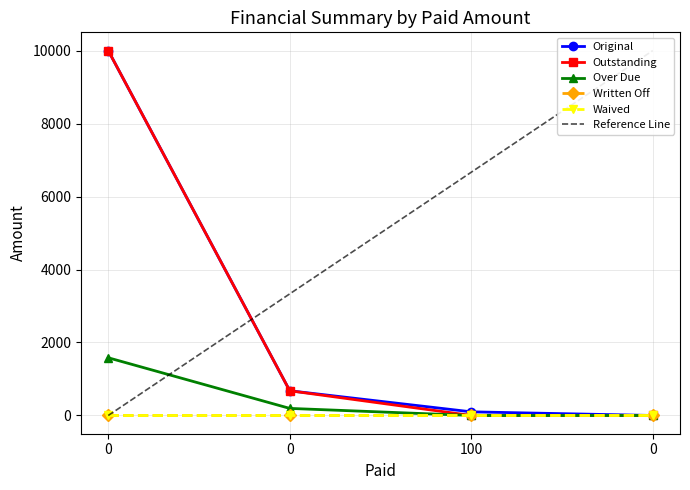

Rank the series at 0 from highest to lowest value.

Original, Outstanding, Over Due, Written Off, Waived, Reference Line